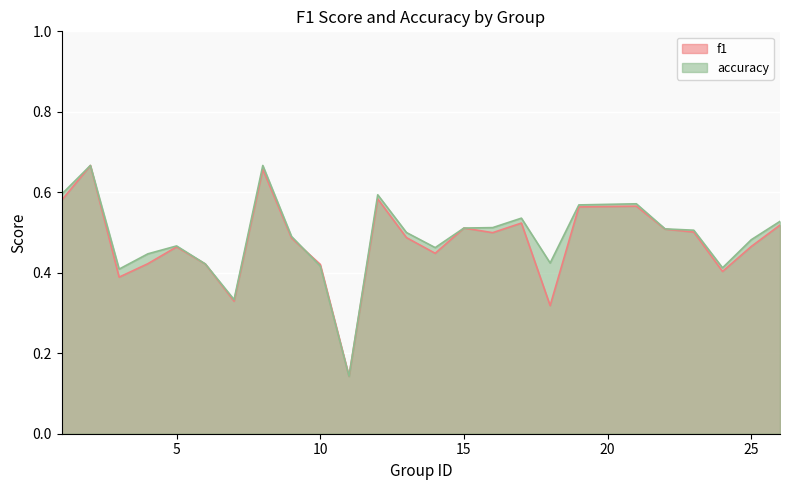

What is the sum of all f1 values?

11.9